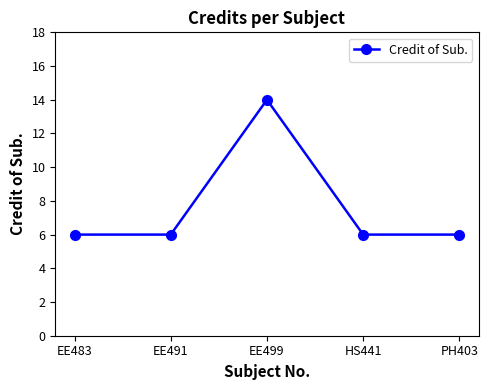

What is the sum of the values at PH403 and EE499?

20